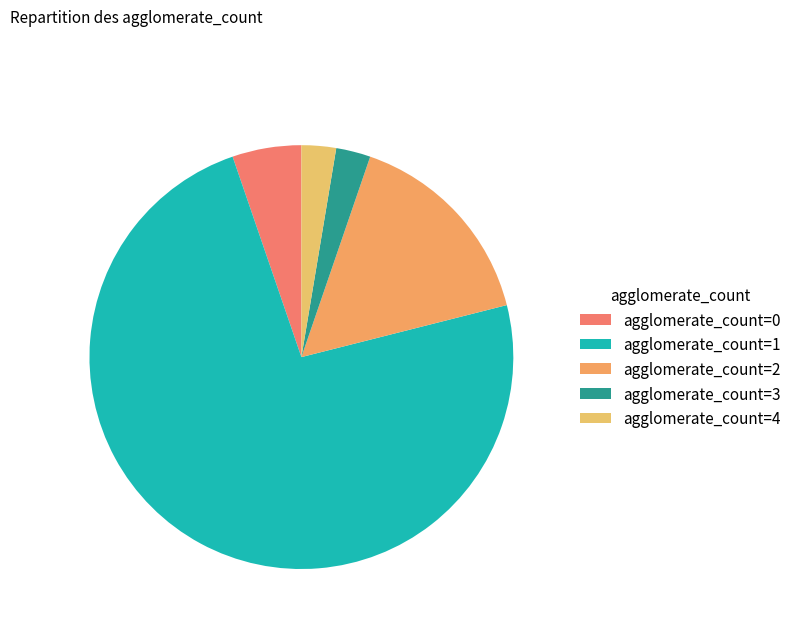

Is there any slice that represents more than half of the pie?

Yes